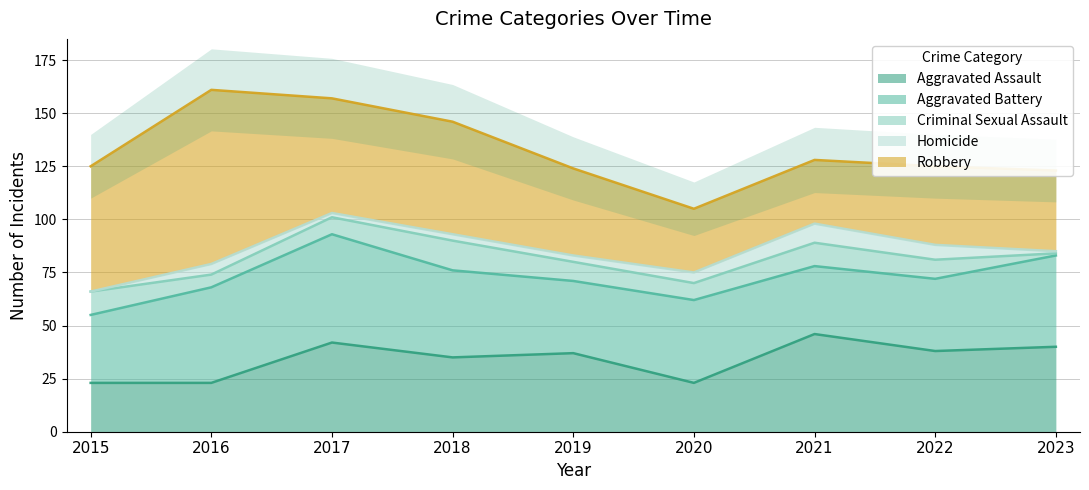

Count the number of categories in the chart.

9